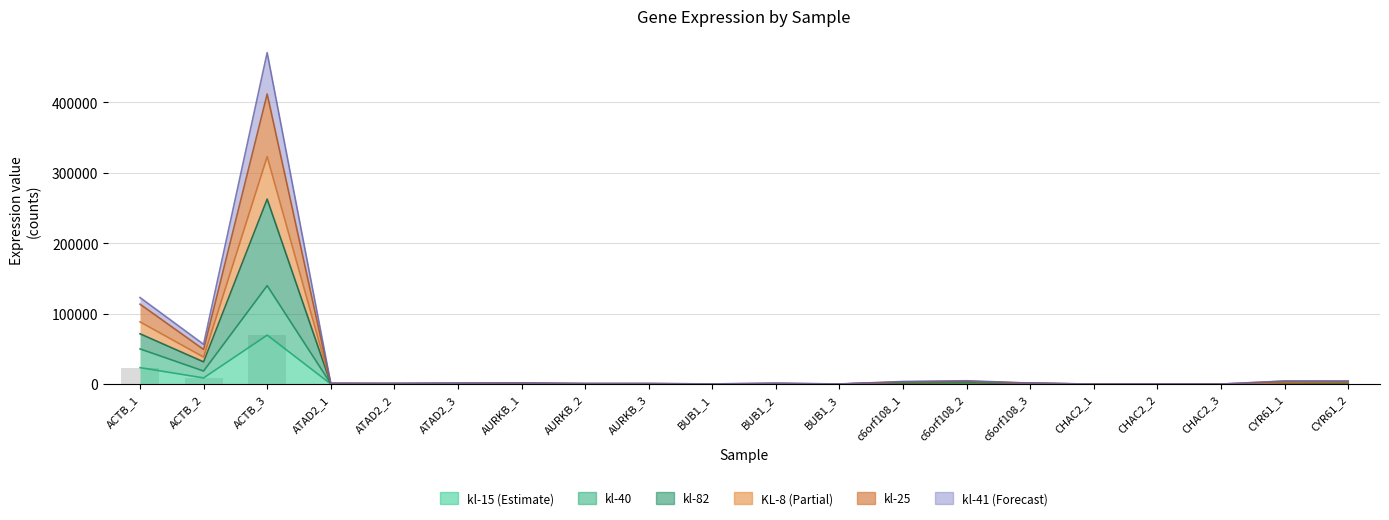

At which label does KL-8 first exceed 1181?

ACTB_1